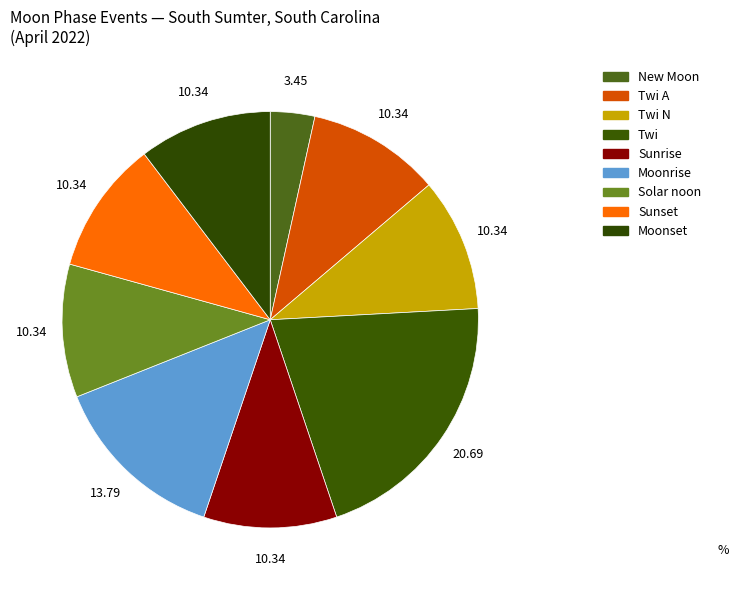

To the nearest percent, what is the average slice percentage?

11%